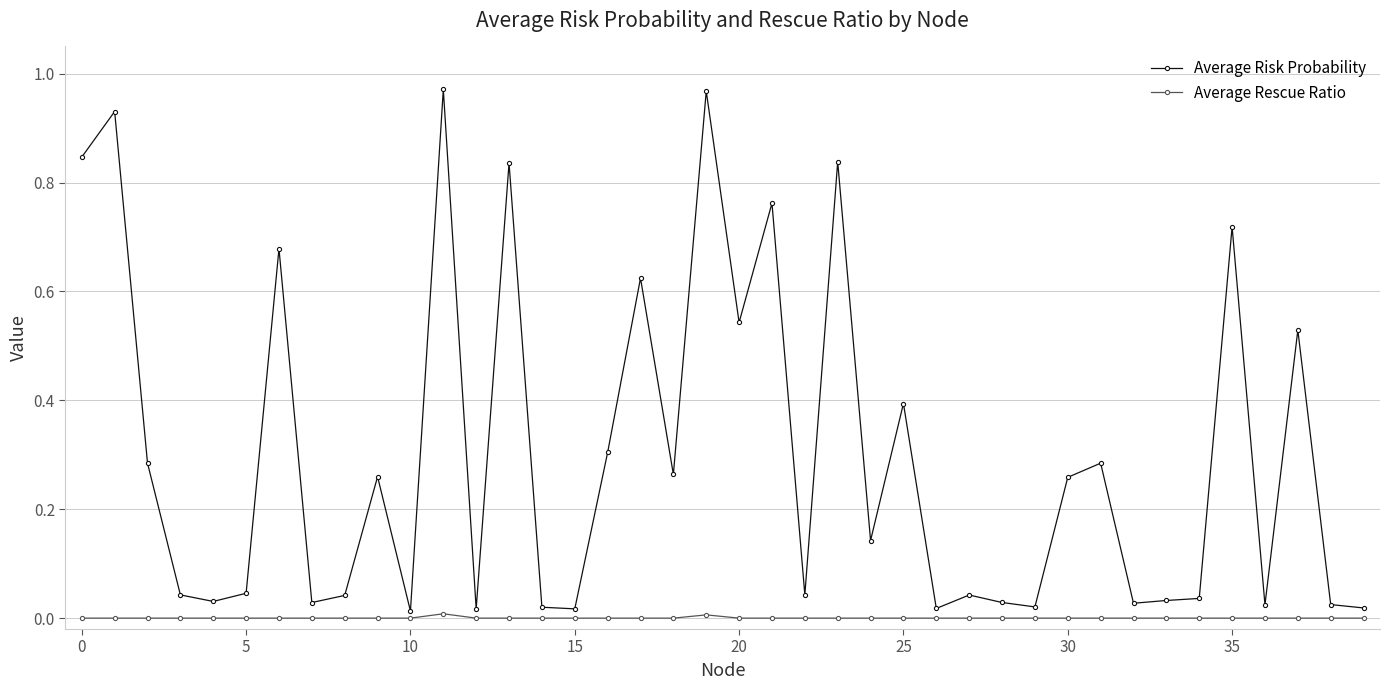

Does the chart display data point markers on the line(s)?

Yes